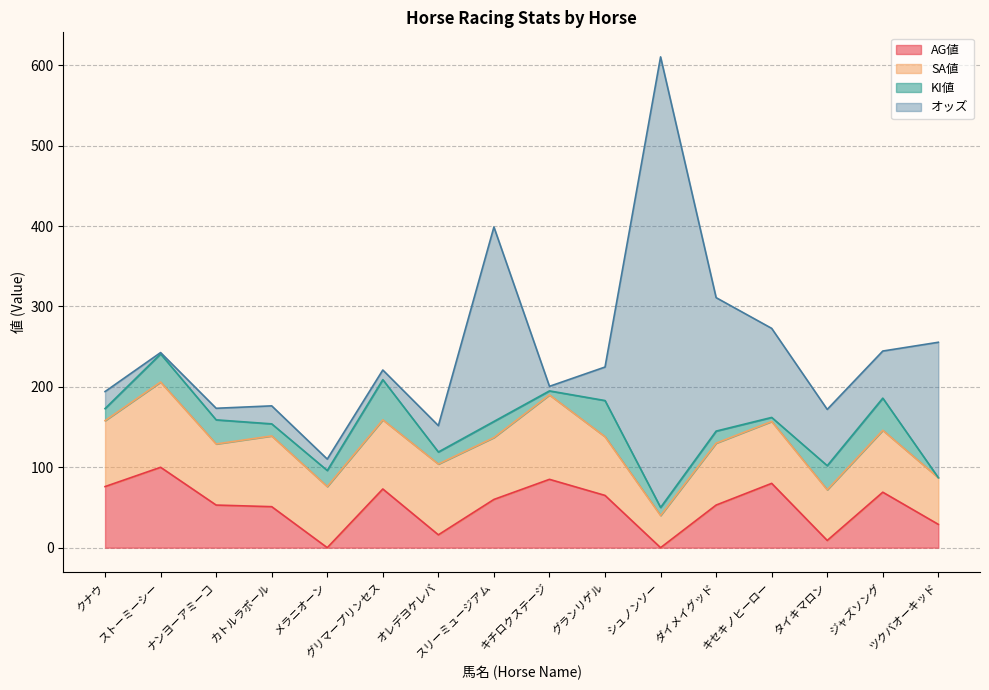

What is the minimum value for オッズ?

1.7